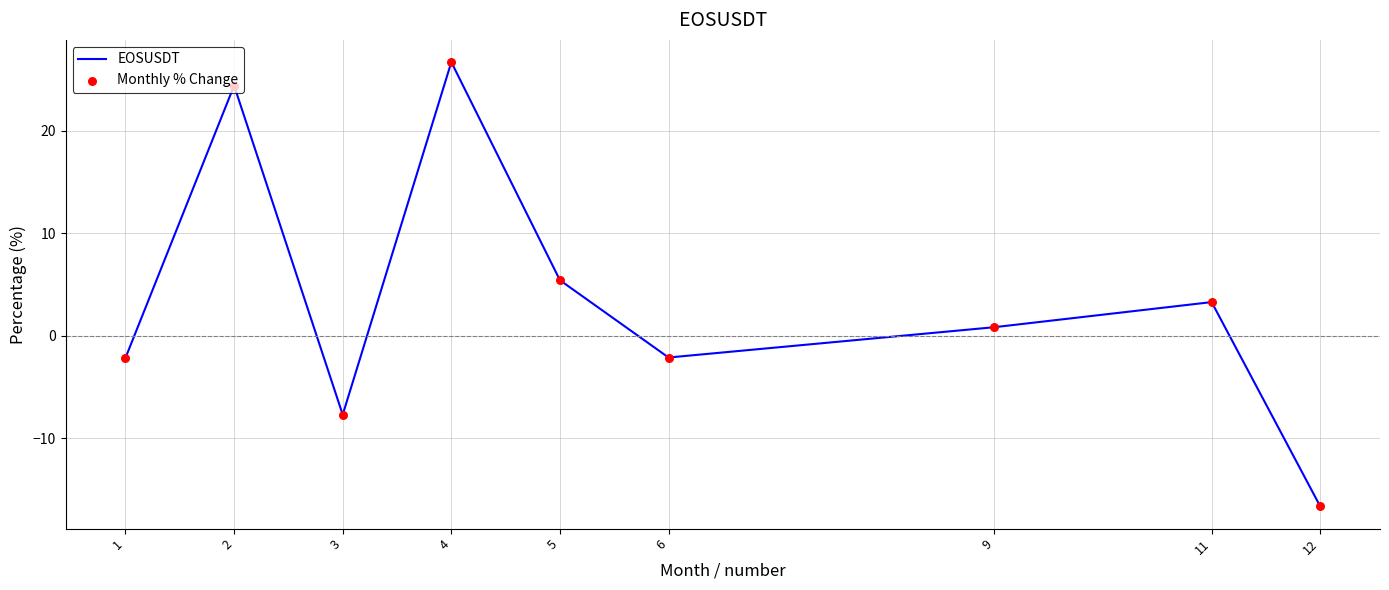

What is the change in value from 1 to 12?

-14.5